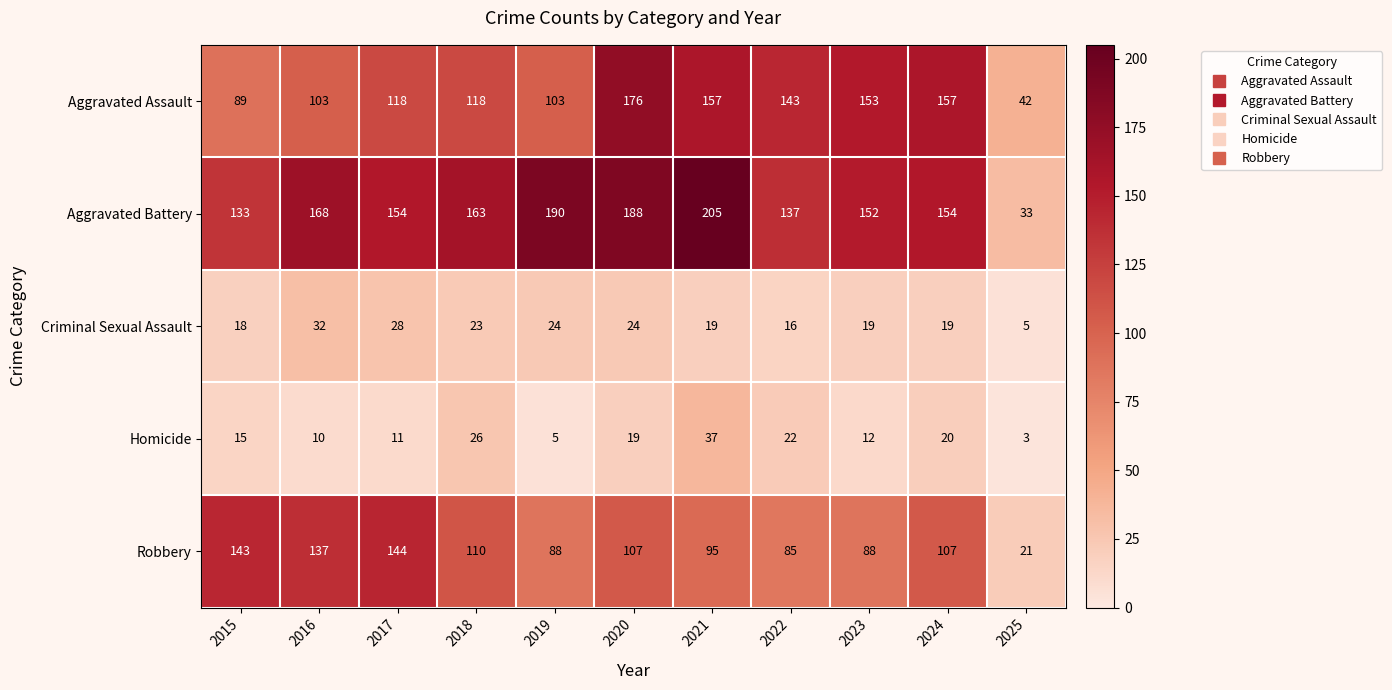

What is the sum of the Robbery values at 2021 and 2024?

202